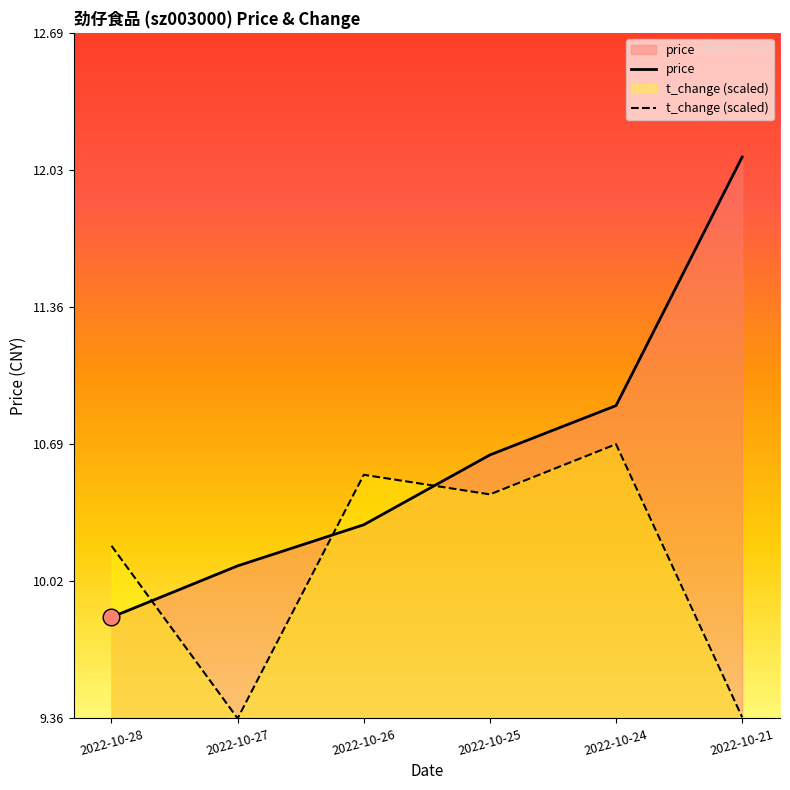

What is the difference between the maximum and minimum values in the t_change series?

1.3